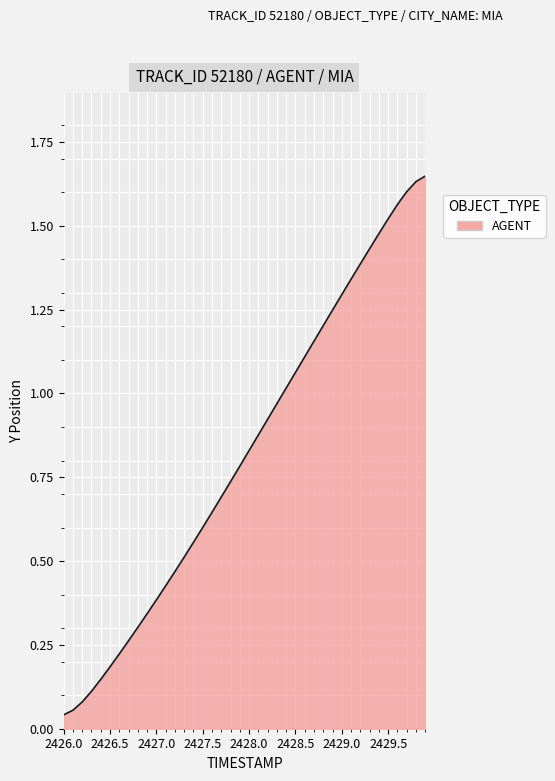

Is it true that the value at 2426.5 is 0.3?

False